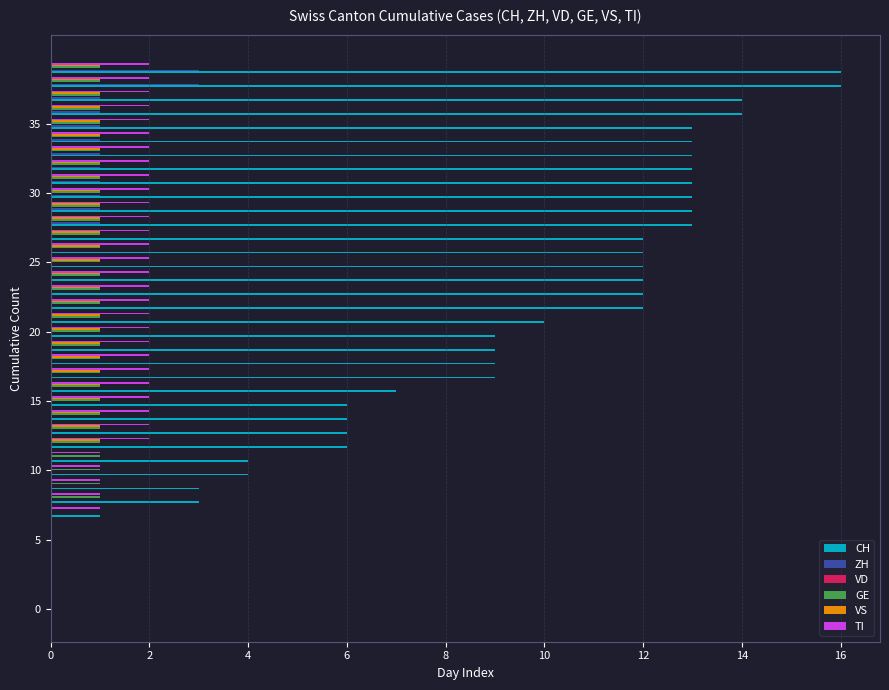

Which series has the largest total across all categories?

CH